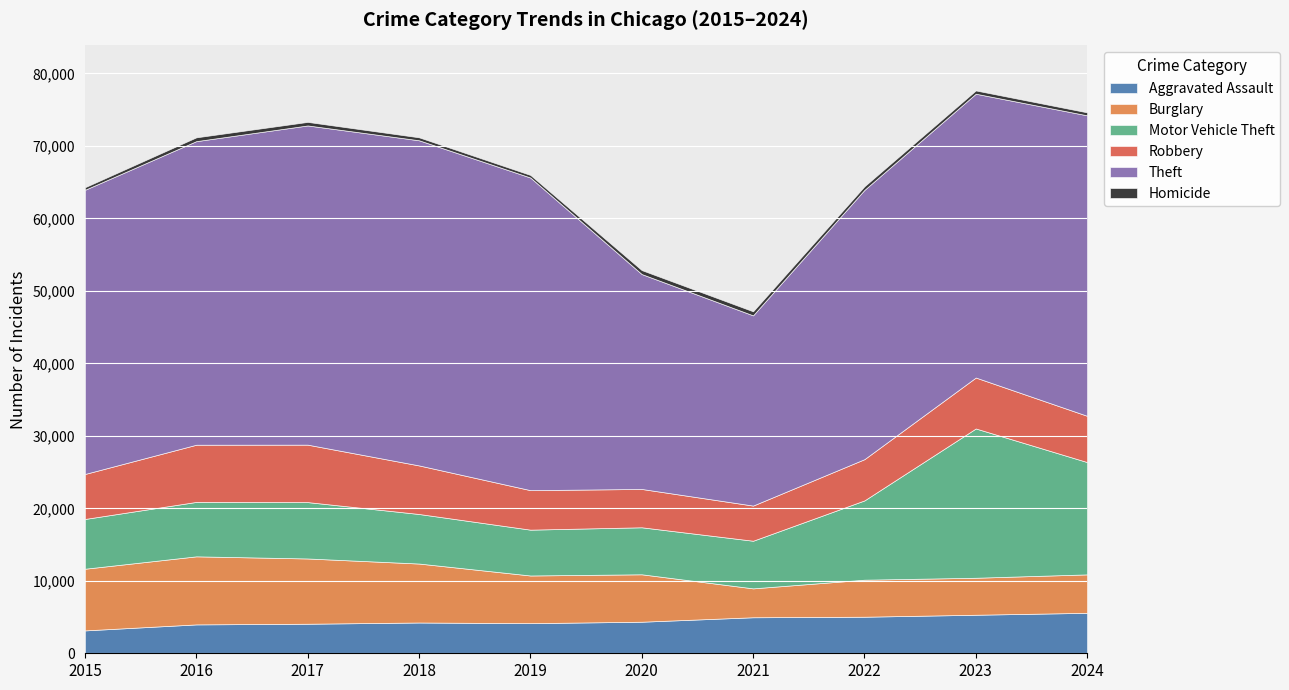

What is the value of the Aggravated Assault point at the 9th from the left?

5316